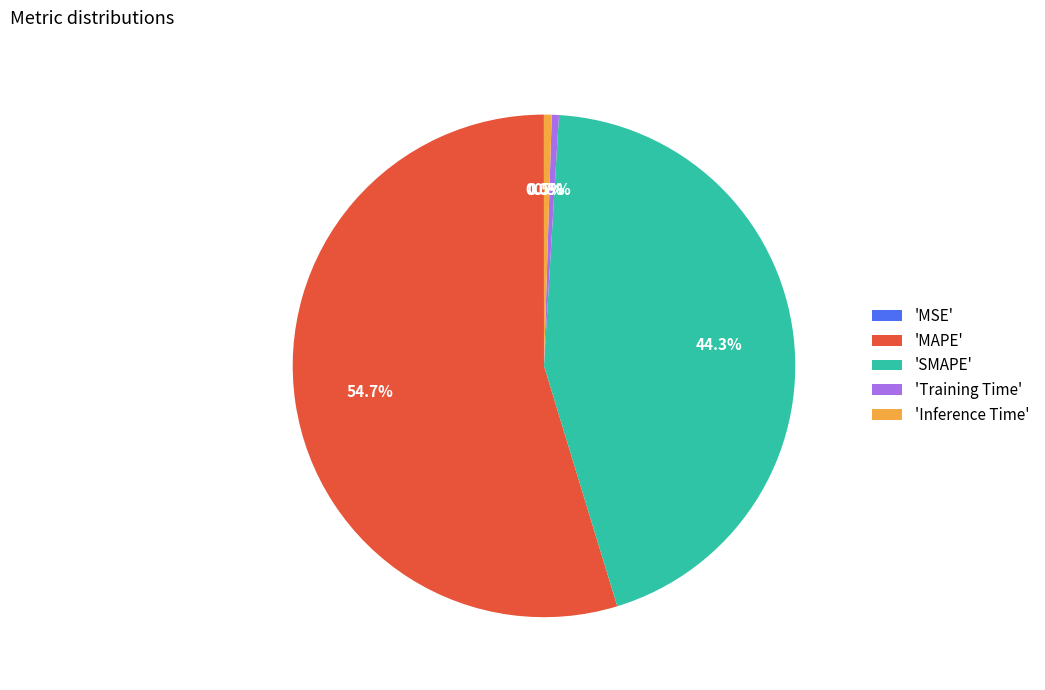

What is the largest slice in the pie chart?

'MAPE'